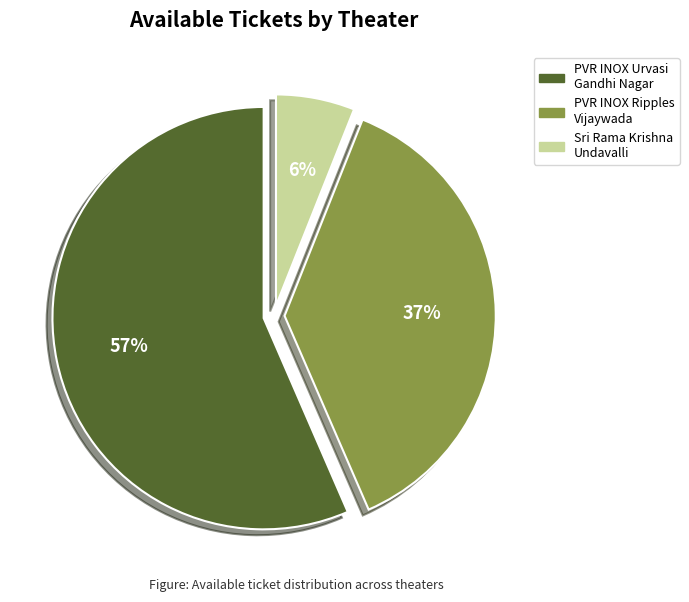

To the nearest percent, what is the average slice percentage?

33%